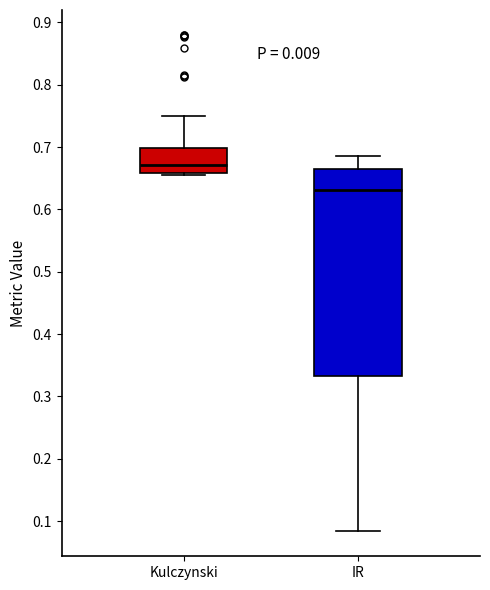

Where is the upper edge of the box for IR on the y-axis? The values are not printed on the chart, so give them approximately, as read against the axis.

0.66